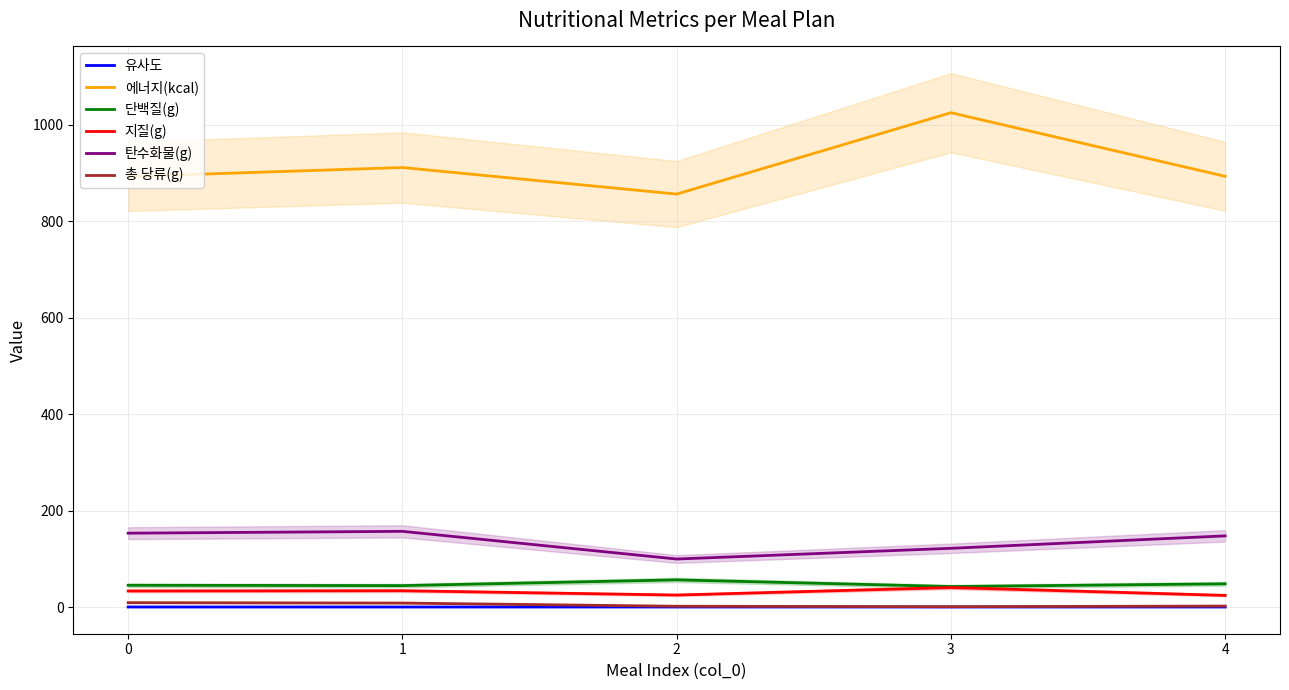

True or false: 유사도 and 지질(g) intersect in this chart.

False